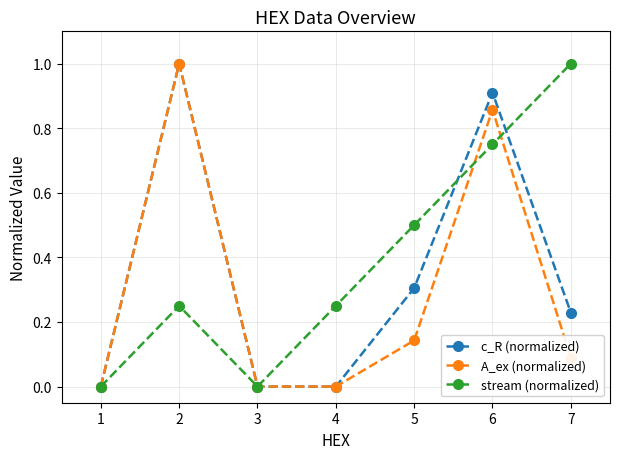

What are all the series names shown in the legend?

c_R (normalized), A_ex (normalized), stream (normalized)